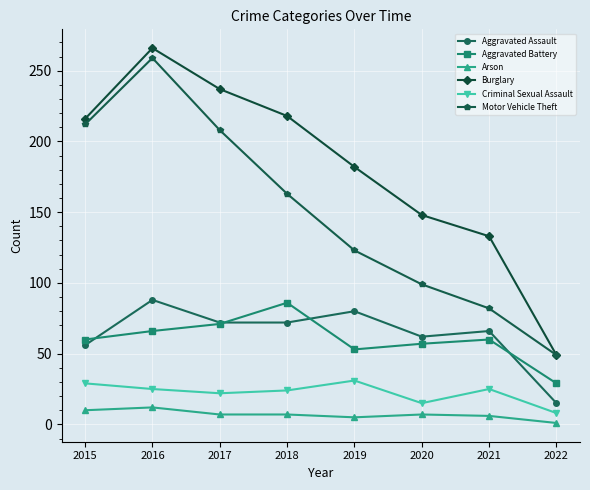

At which label is Motor Vehicle Theft closest to 154?

2018